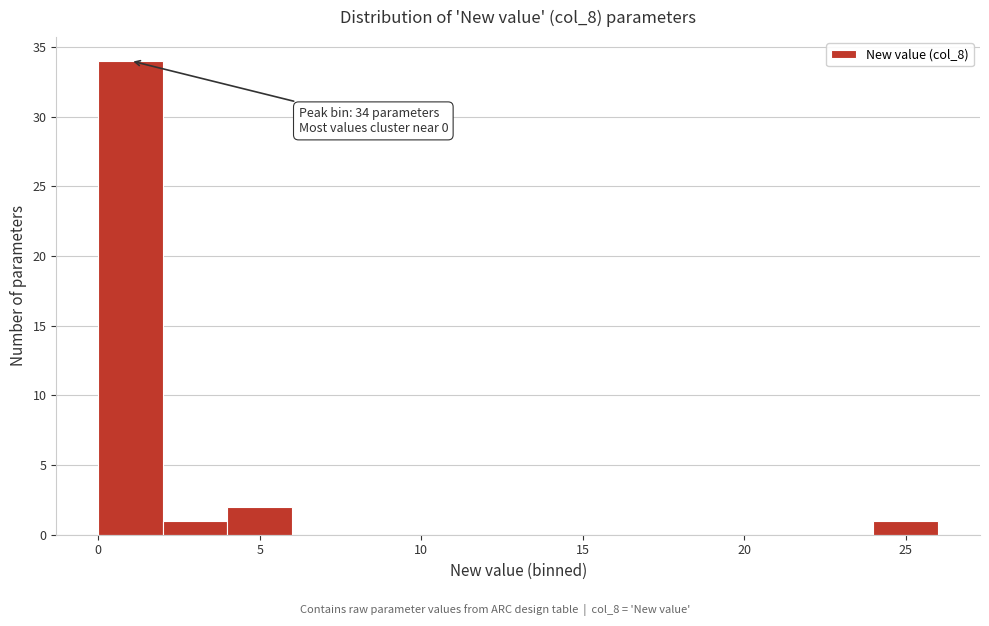

Around what value on the x-axis is the tallest bar? Give the approximate position of its centre, as read against the axis.

1.0